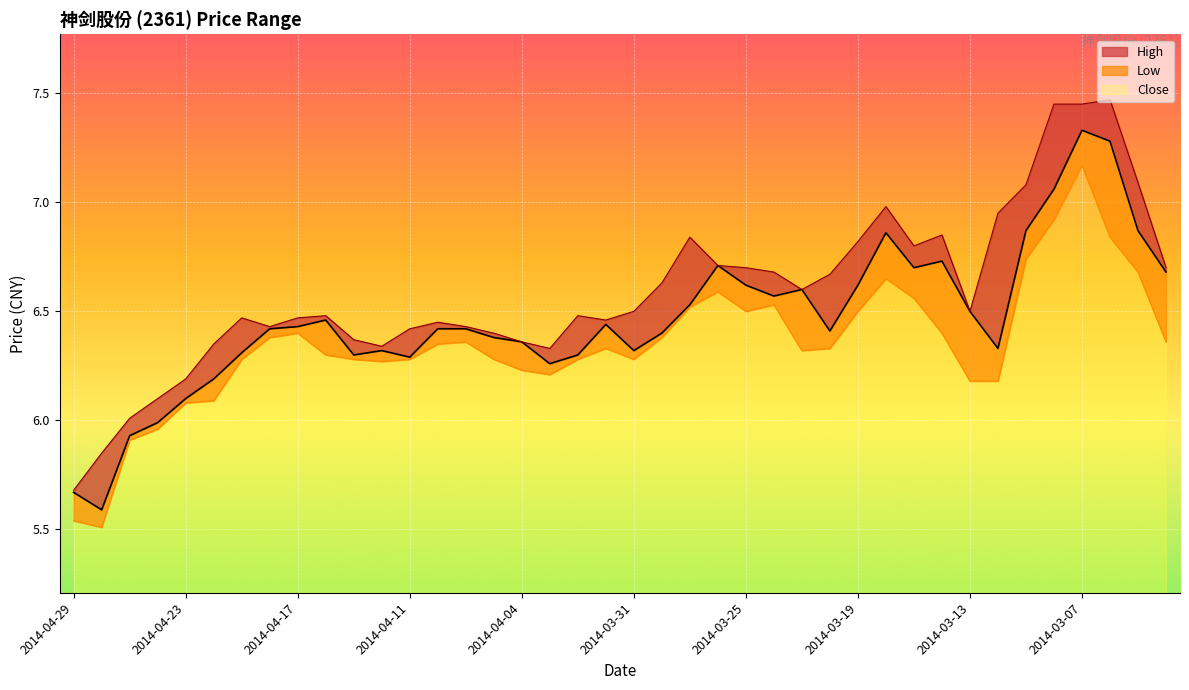

Which series has the widest spread of values?

High